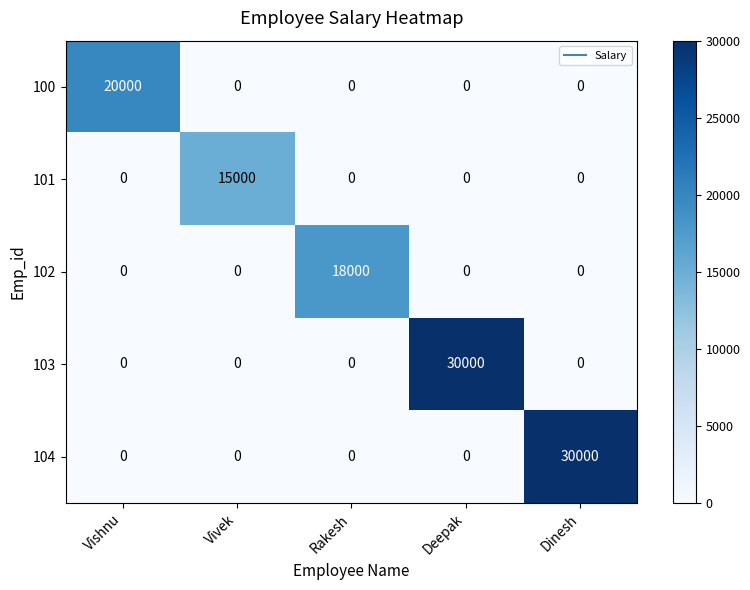

Between Vivek and Dinesh, which series saw the biggest shift?

104